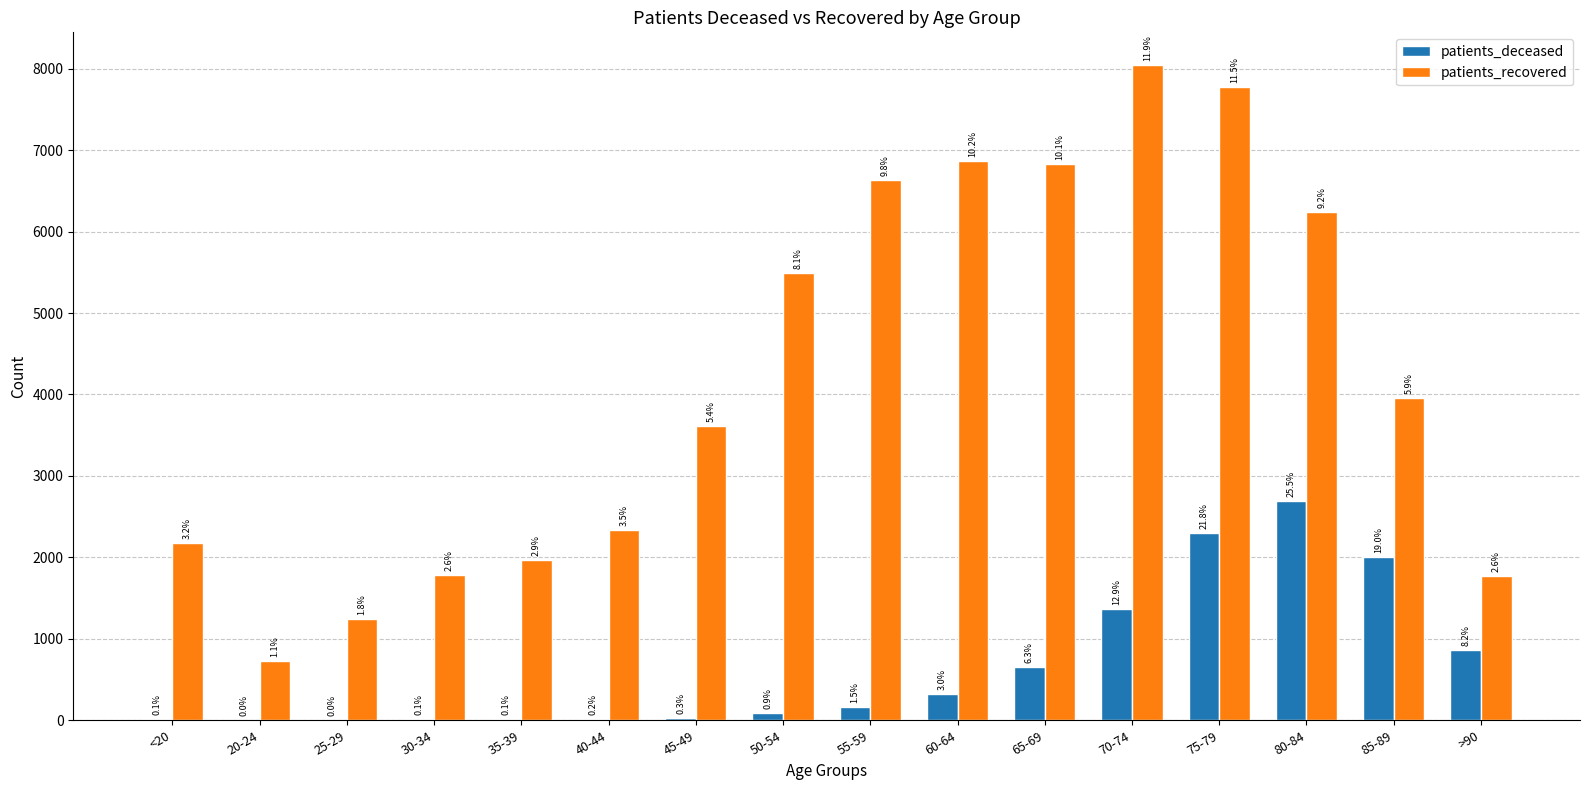

Rank the series at 40-44 from highest to lowest value.

patients_recovered, patients_deceased